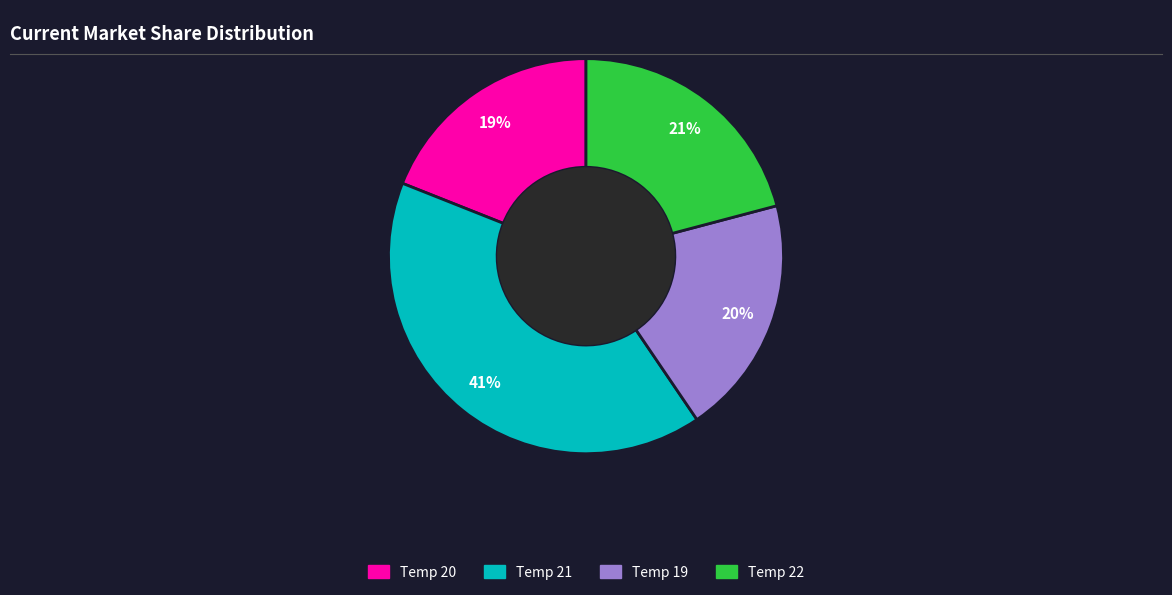

Is the sum of Temp 22 and Temp 21 greater than half?

Yes